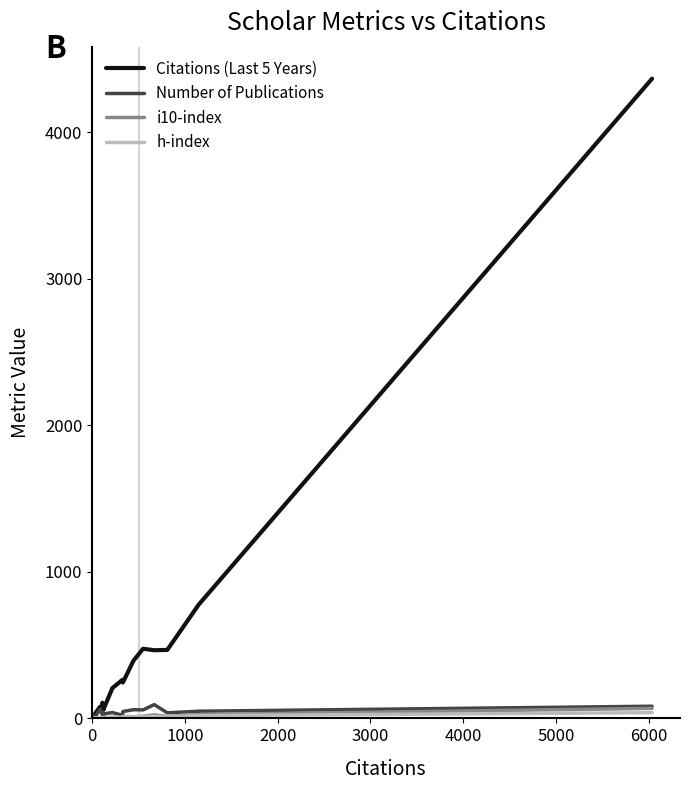

What are all the series names shown in the legend?

Citations (Last 5 Years), Number of Publications, i10-index, h-index